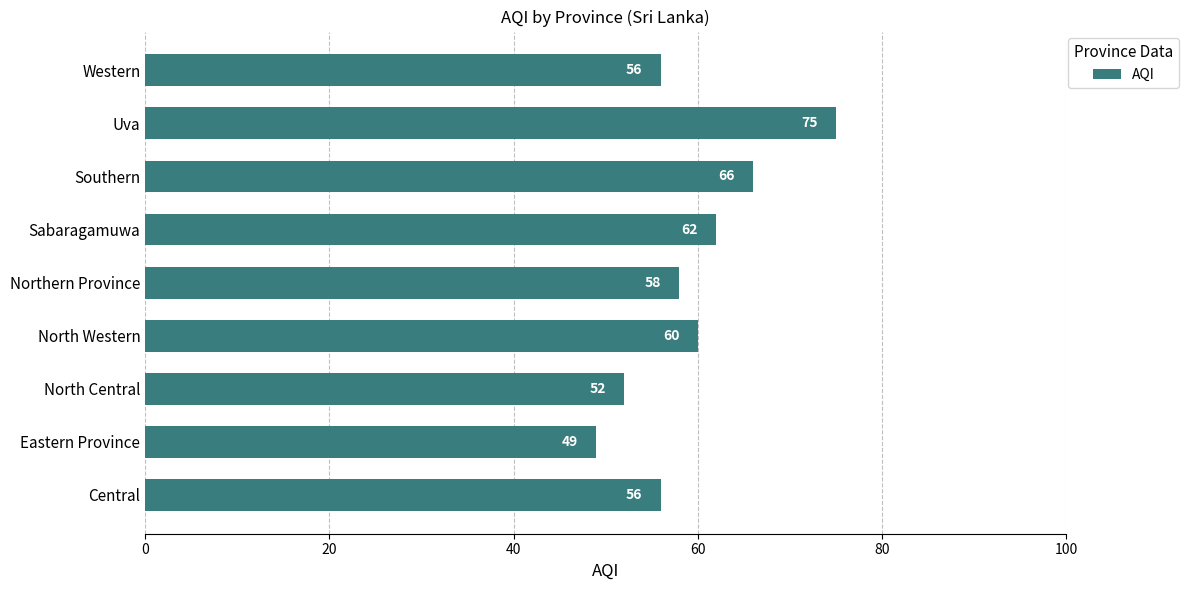

What is the difference between the maximum and minimum values?

26